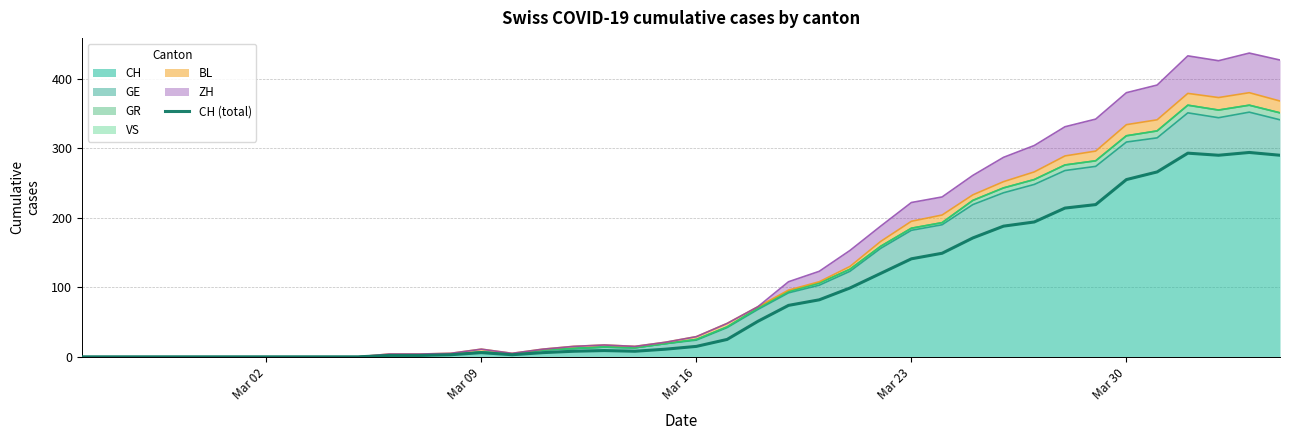

What is the maximum value for CH?

294